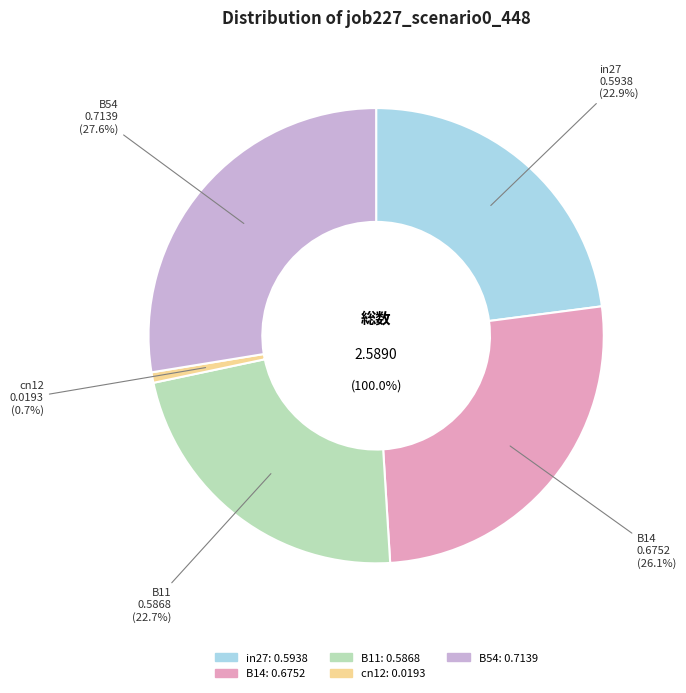

How many segments does this pie chart have?

5